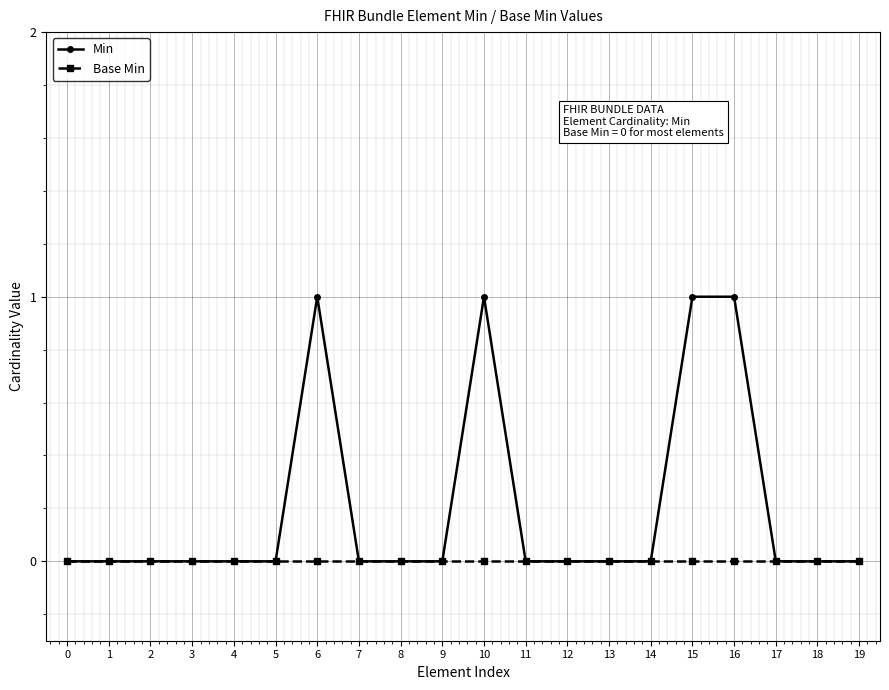

Rank the series by their average value, from lowest to highest.

Base Min, Min